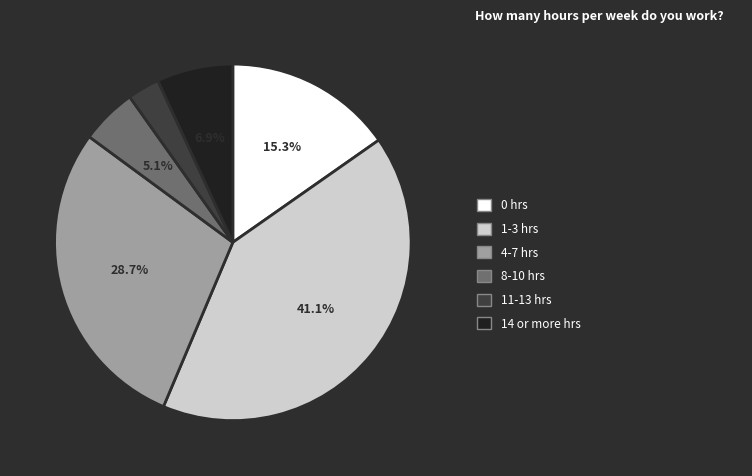

Is there any slice that represents more than half of the pie?

No